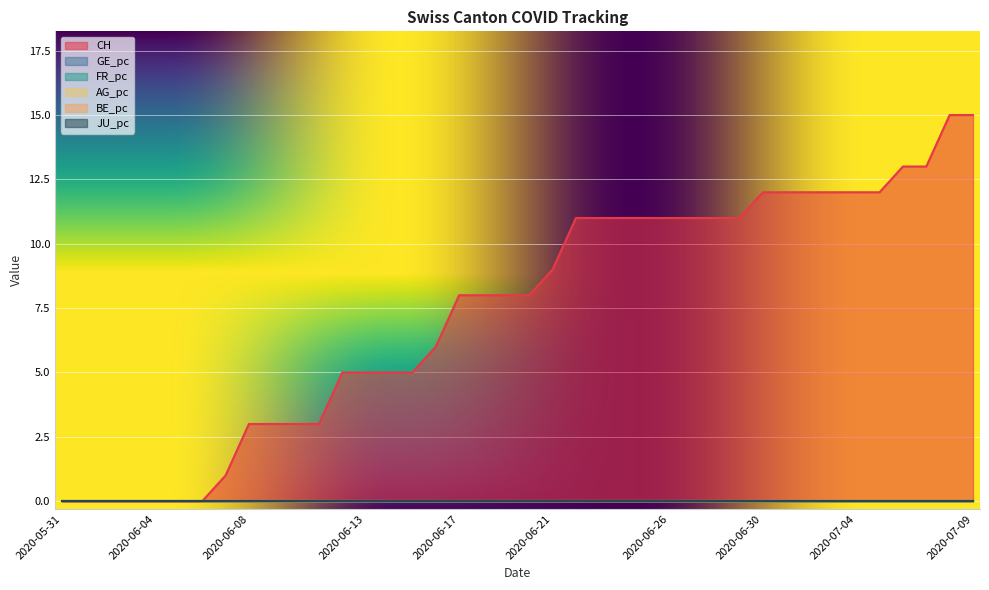

True or false: CH has a value of 2.9 at 2020-06-21.

False